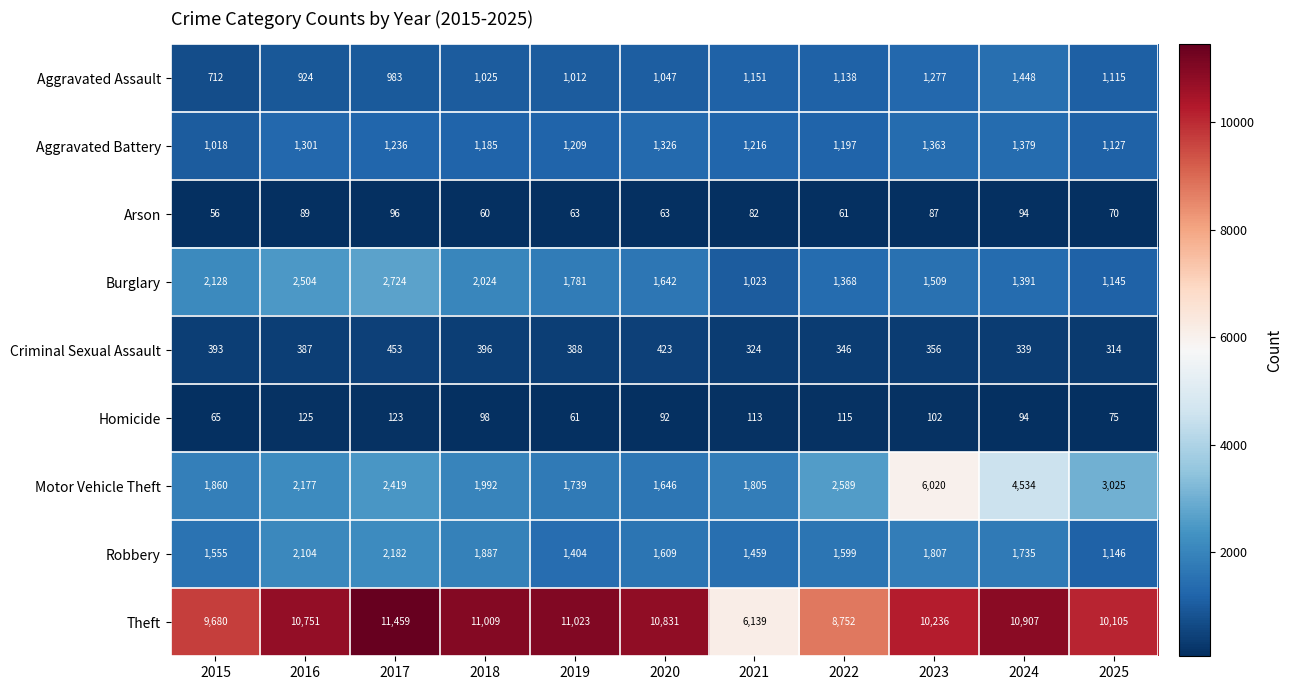

At 2023, list the series in order from smallest to largest.

Arson, Homicide, Criminal Sexual Assault, Aggravated Assault, Aggravated Battery, Burglary, Robbery, Motor Vehicle Theft, Theft